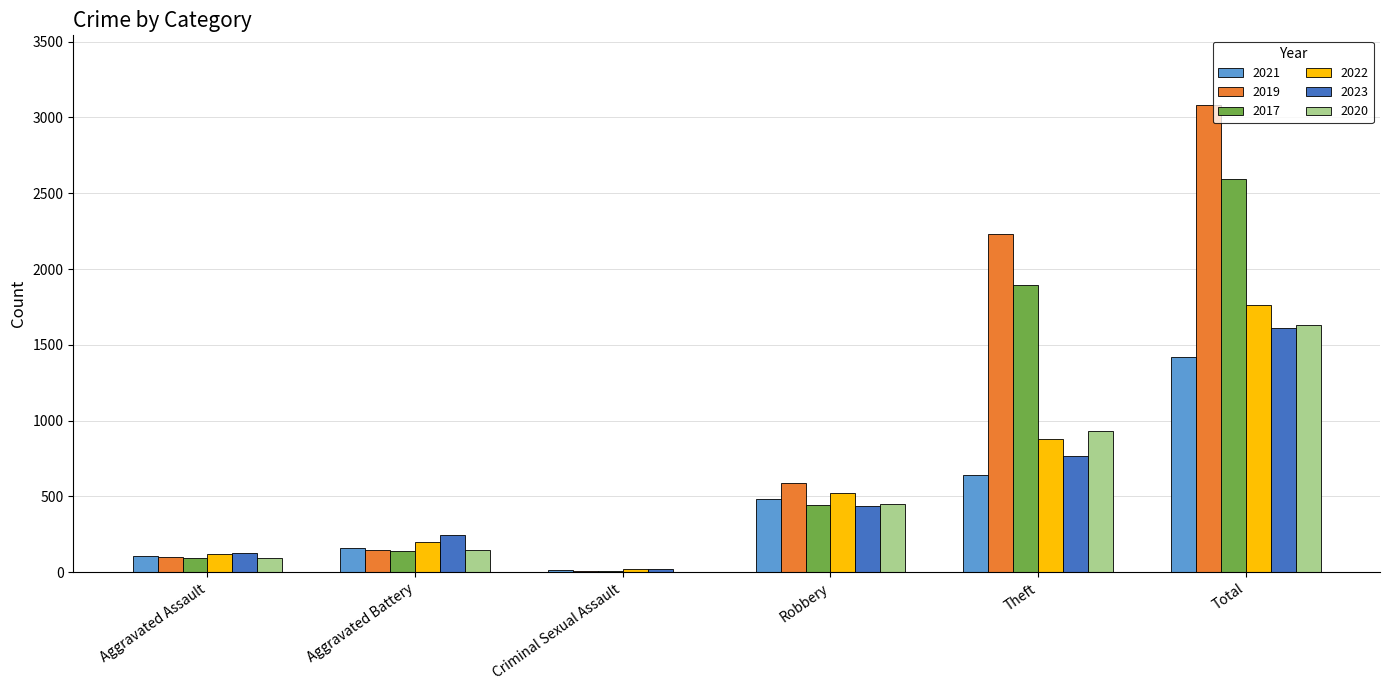

Reading left to right, list all the values displayed in this chart.

2021: 110	163	14	484	642	1422
2019: 98	148	8	591	2230	3080
2017: 95	142	8	446	1896	2592
2022: 121	202	24	521	880	1760
2023: 130	244	22	440	765	1611
2020: 94	150	3	450	930	1634